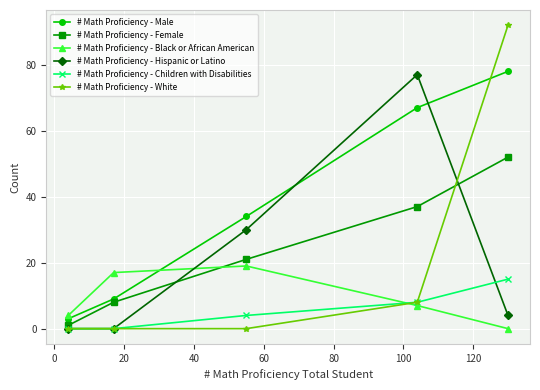

Which series has the largest range (max minus min)?

# Math Proficiency - White